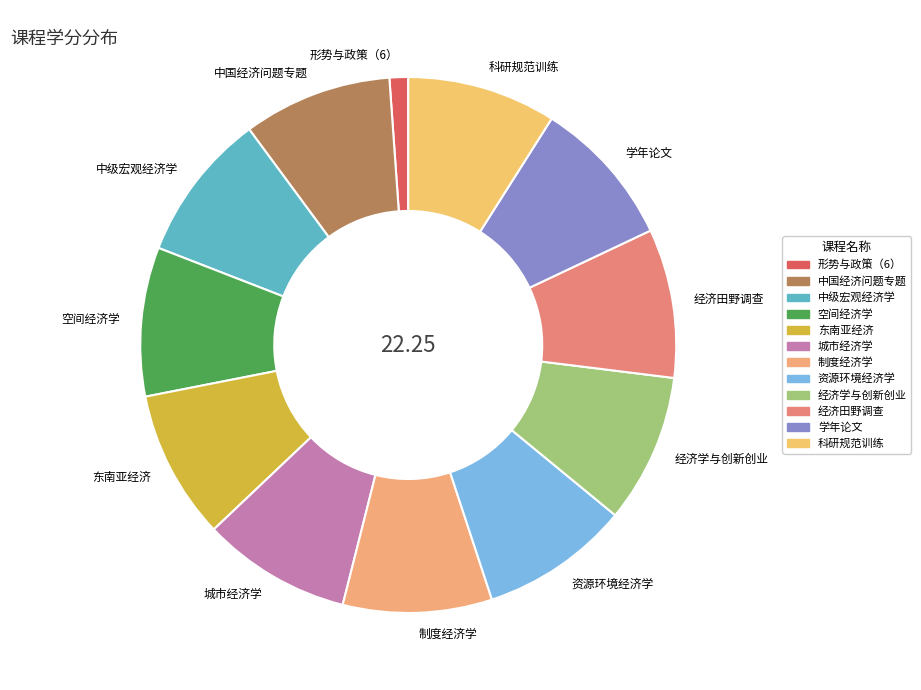

Which slice is the smallest?

形势与政策（6）